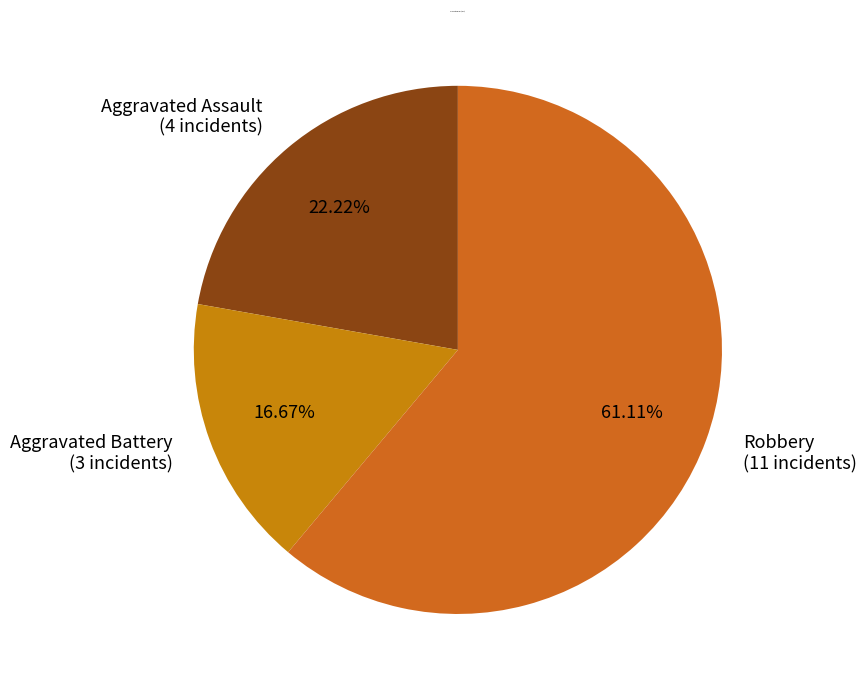

Does Robbery account for over 50% of the chart?

Yes